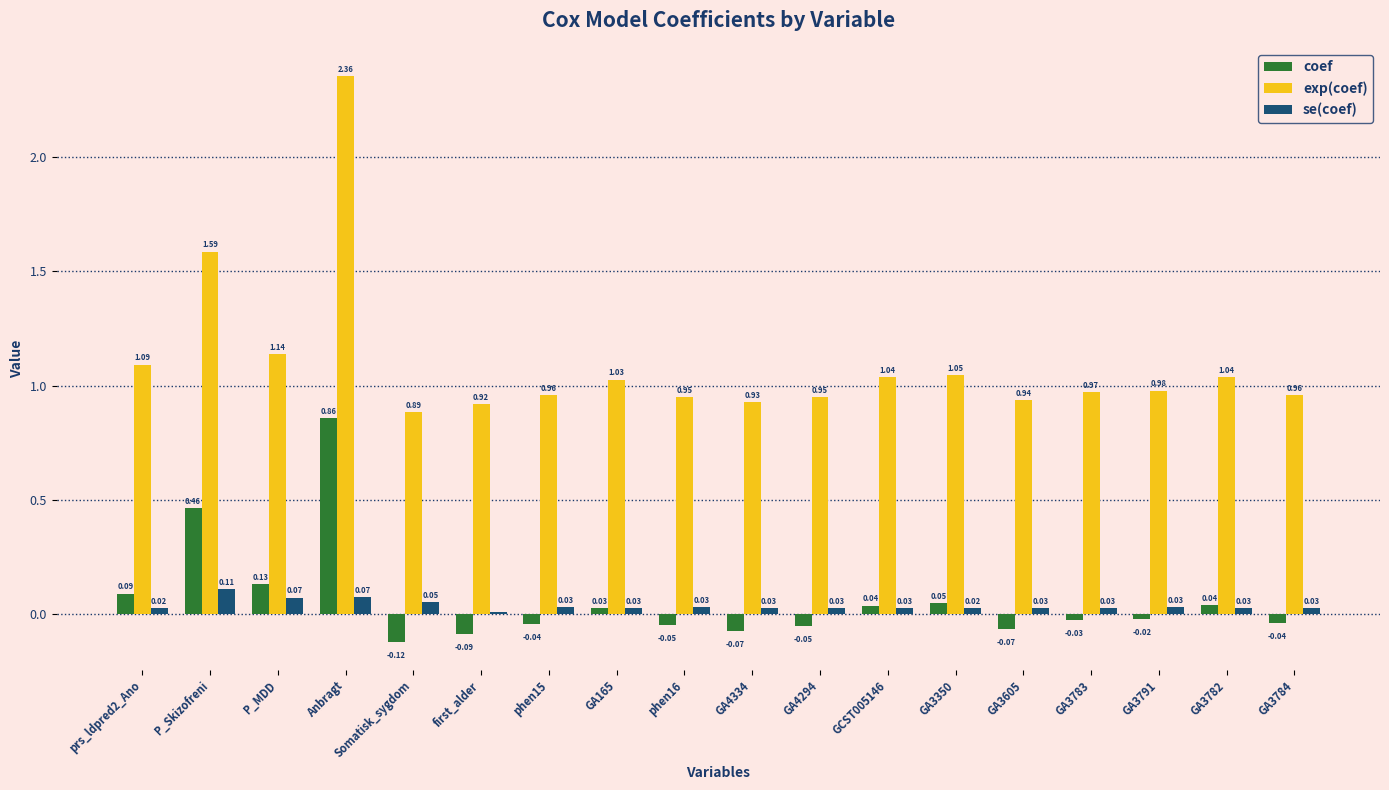

What are all the series names shown in the legend?

coef, exp(coef), se(coef)